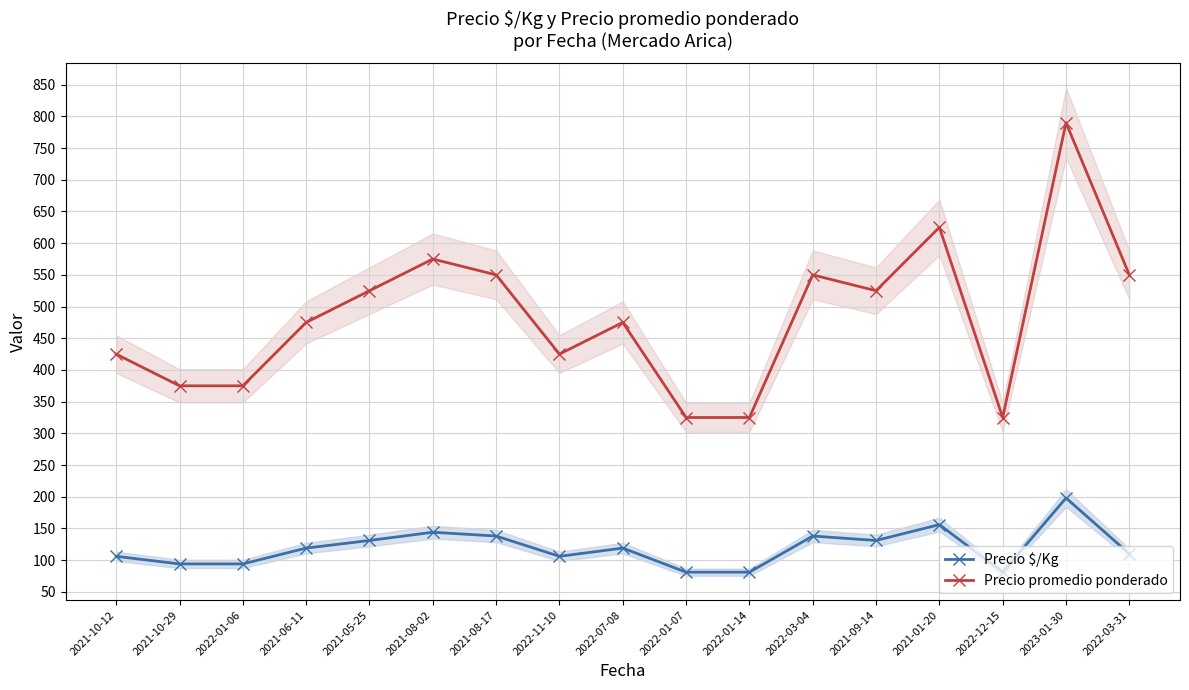

Which label corresponds to the largest value in the chart?

2023-01-30